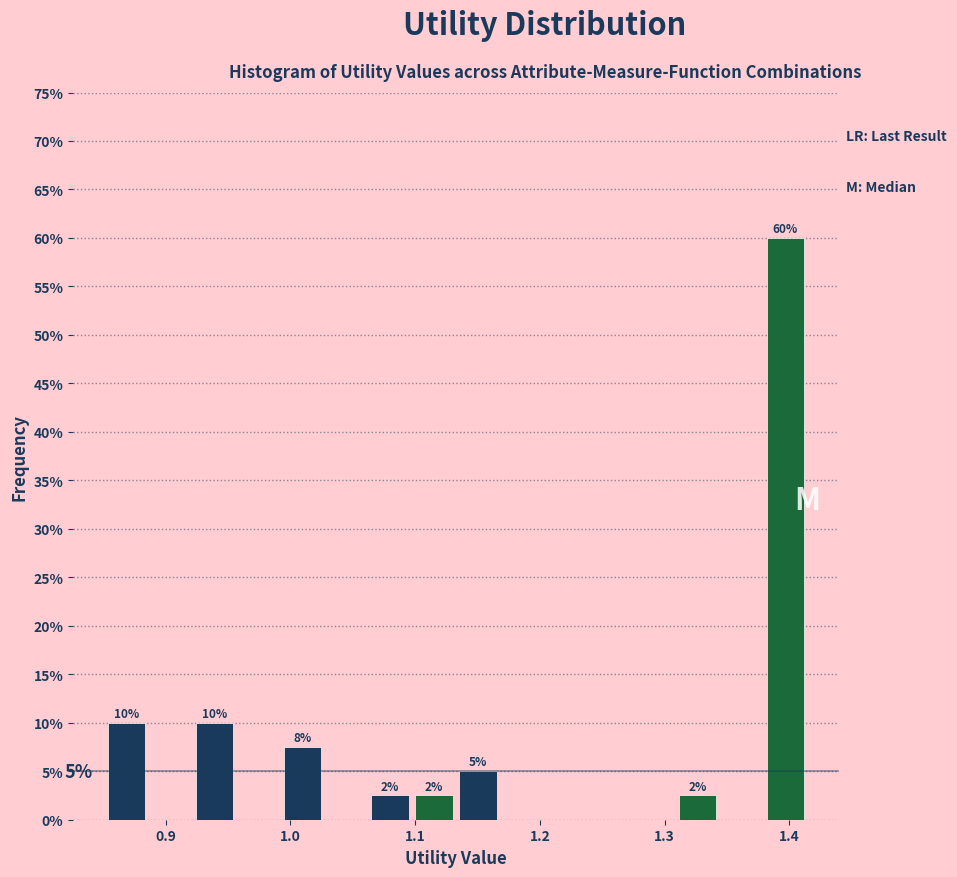

Read against the x-axis, roughly where is the centre of the tallest bar?

1.40